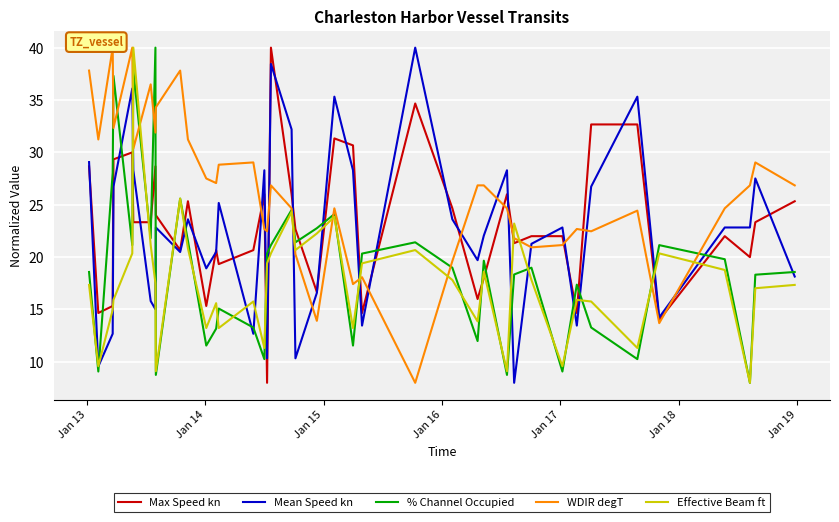

After their last crossing, which series has the higher values: % Channel Occupied or Max Speed kn?

Max Speed kn